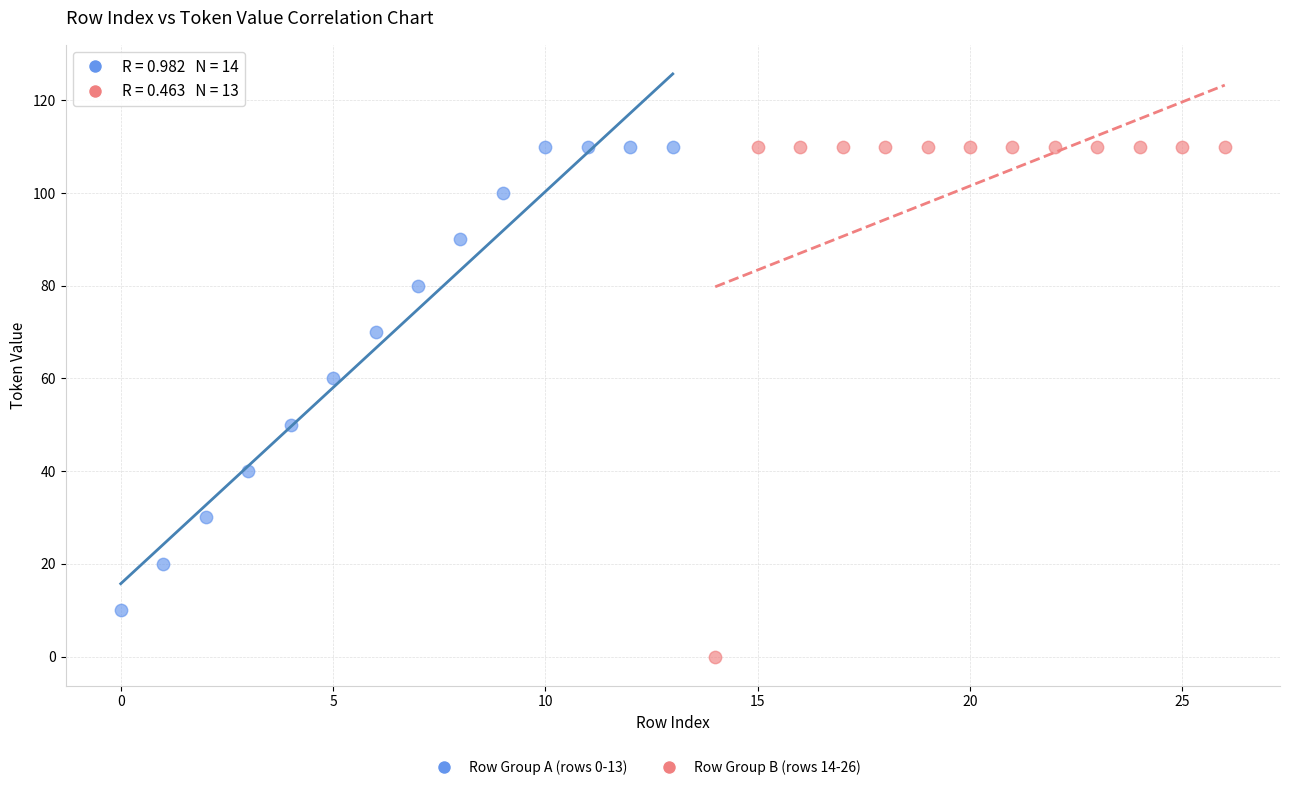

Which series has the largest Y range (max minus min)?

Row Group B (rows 14-26)